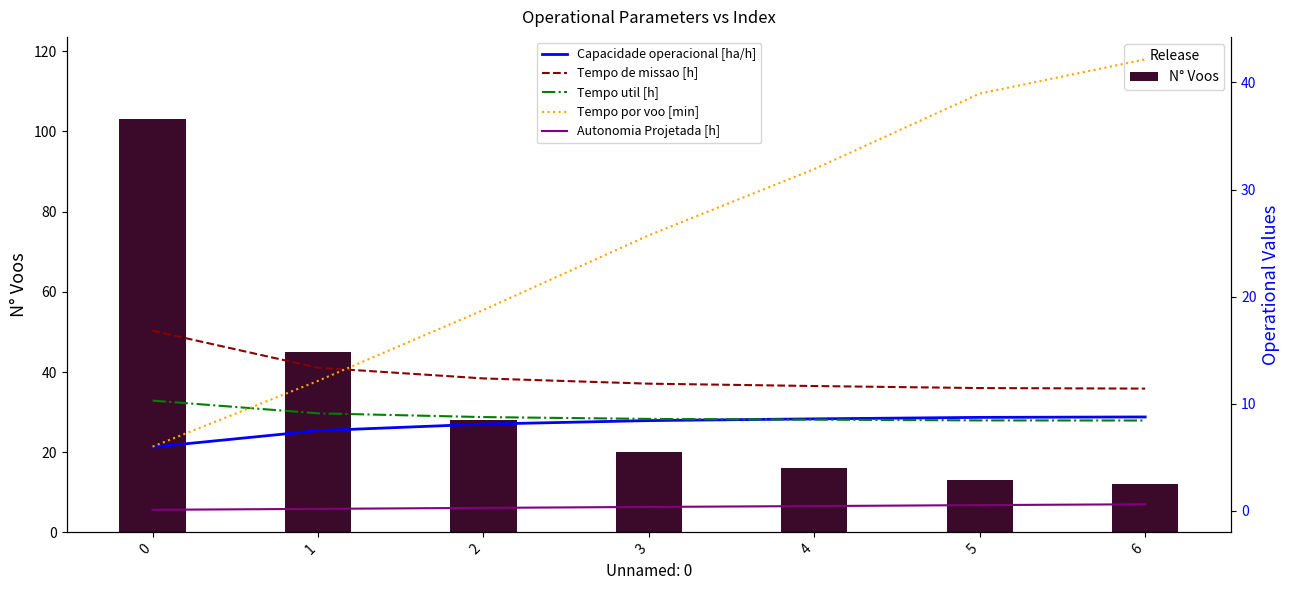

Reading left to right, transcribe all the data shown in this chart.

N° Voos: 103.0	45.0	28.0	20.0	16.0	13.0	12.0
Capacidade operacional [ha/h]: 5.9	7.5	8.1	8.4	8.6	8.7	8.8
Tempo de missao [h]: 16.8	13.4	12.4	11.9	11.7	11.5	11.4
Tempo util [h]: 10.3	9.1	8.8	8.6	8.5	8.4	8.4
Tempo por voo [min]: 6.0	12.1	18.8	25.7	31.9	39.0	42.1
Autonomia Projetada [h]: 0.1	0.2	0.3	0.4	0.4	0.5	0.6